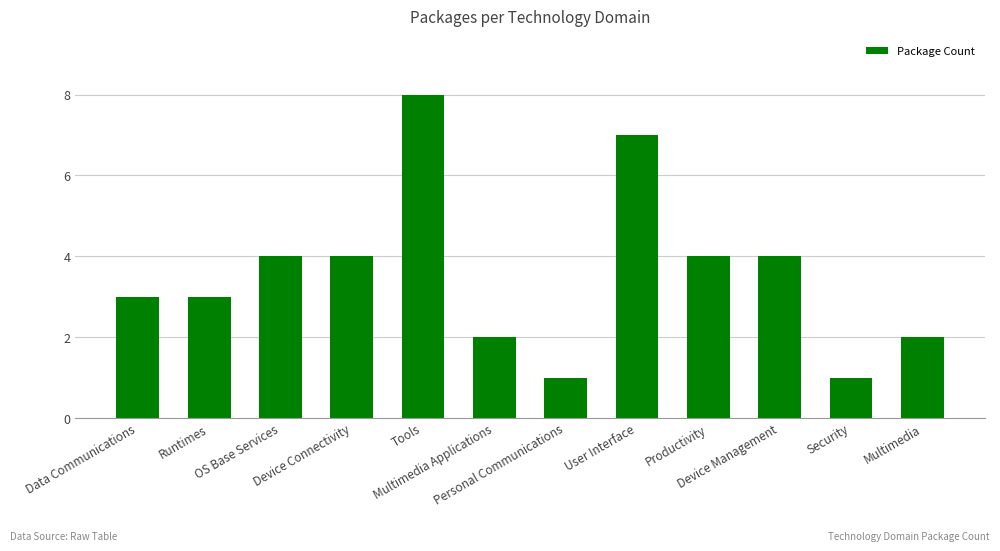

Reading left to right, what are all the values shown in this chart?

3	3	4	4	8	2	1	7	4	4	1	2